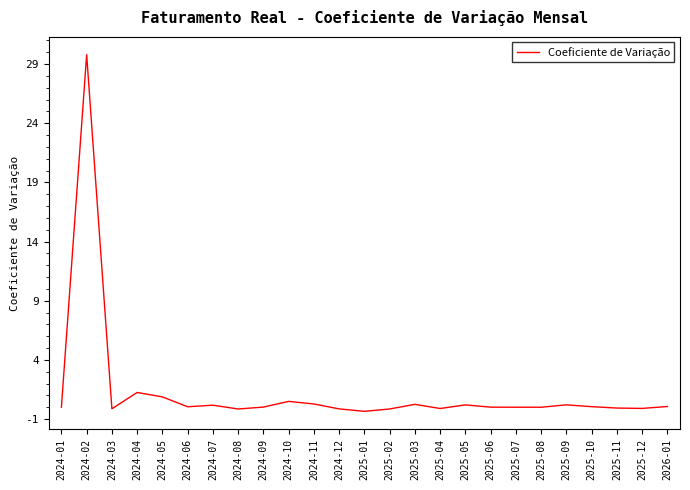

The chart shows a value of -0.1 at 2025-11. True or false?

True